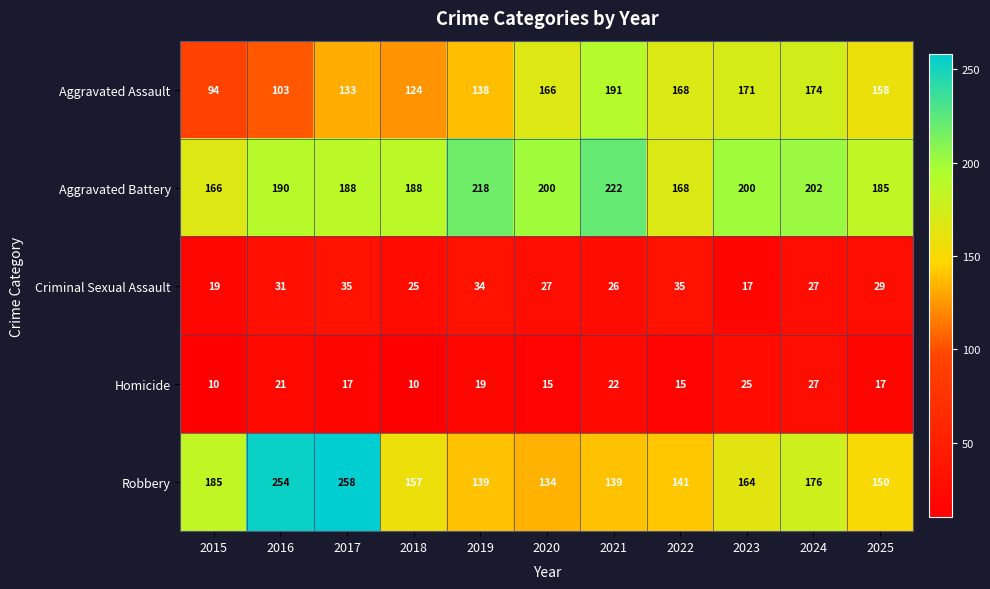

How many data points in Robbery are less than 157?

5